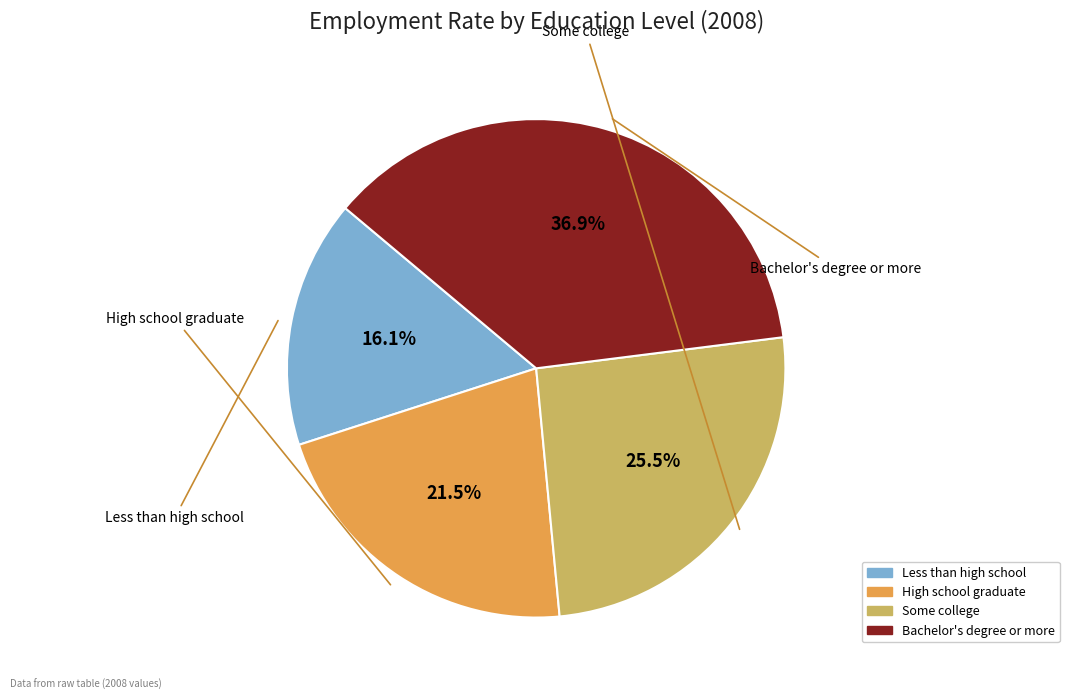

How many slices are in this pie chart?

4